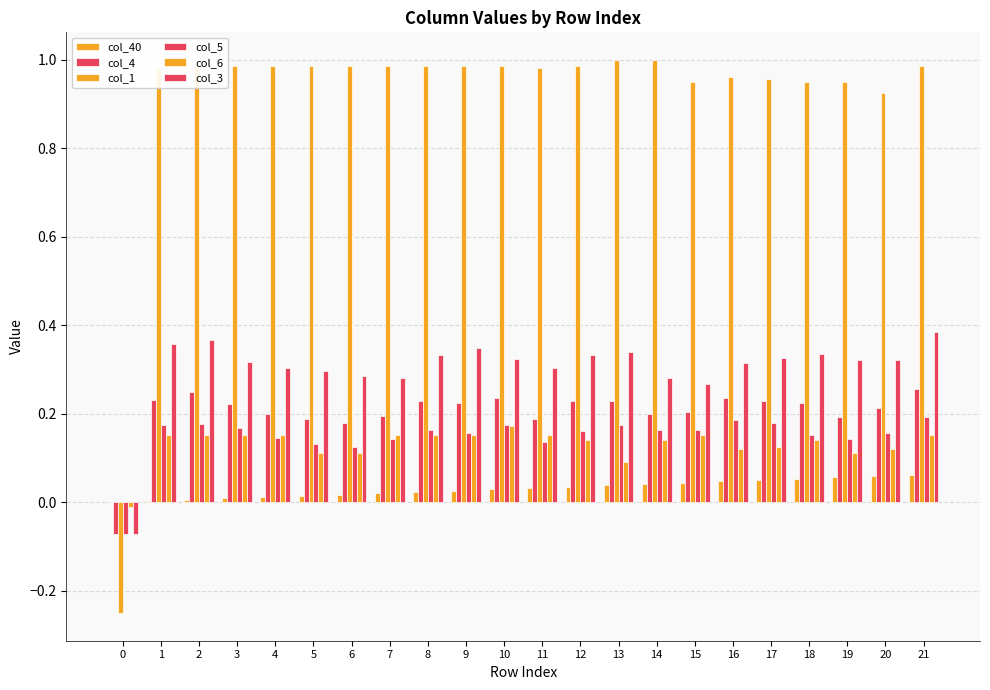

How many groups of bars are there?

22